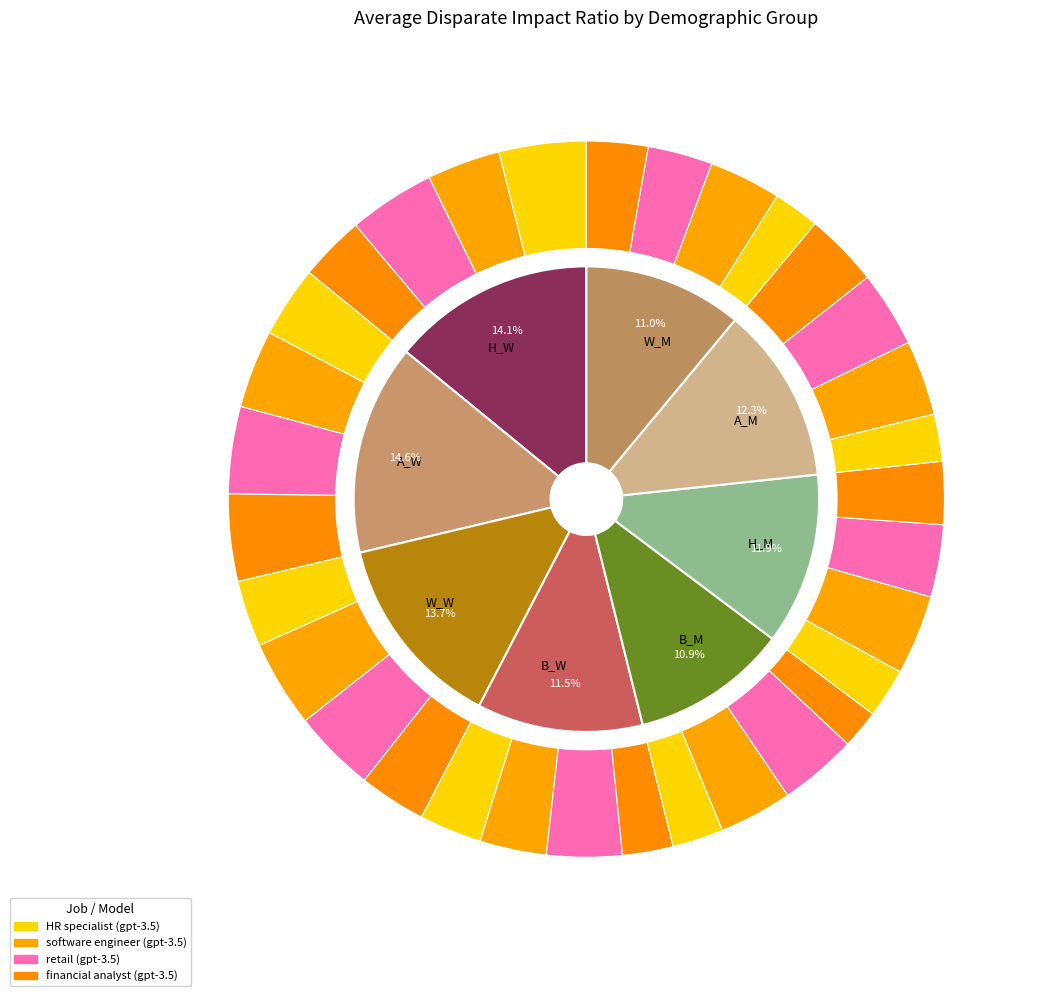

To the nearest percent, what is the average slice percentage?

12%